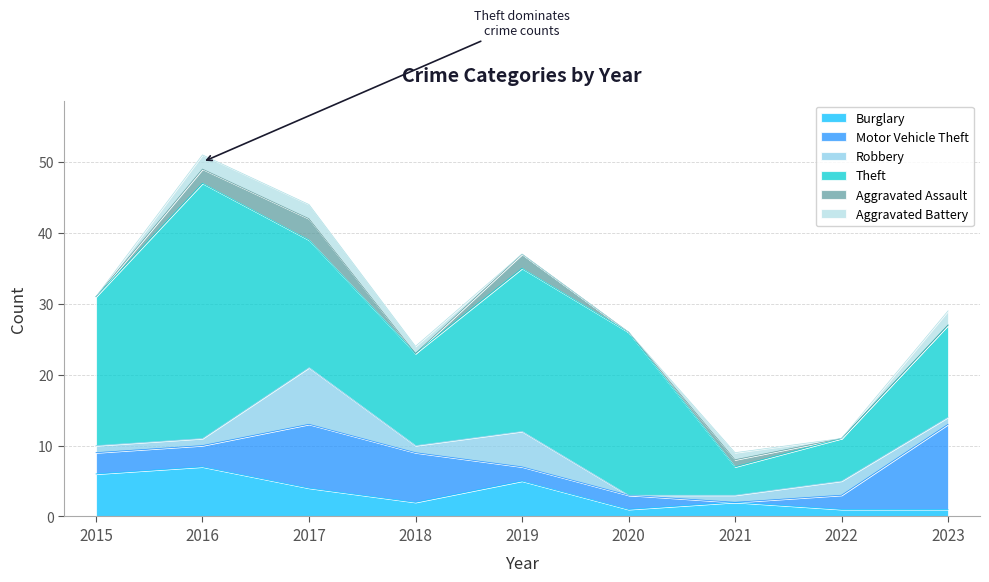

What are all the series names shown in the legend?

Burglary, Motor Vehicle Theft, Robbery, Theft, Aggravated Assault, Aggravated Battery